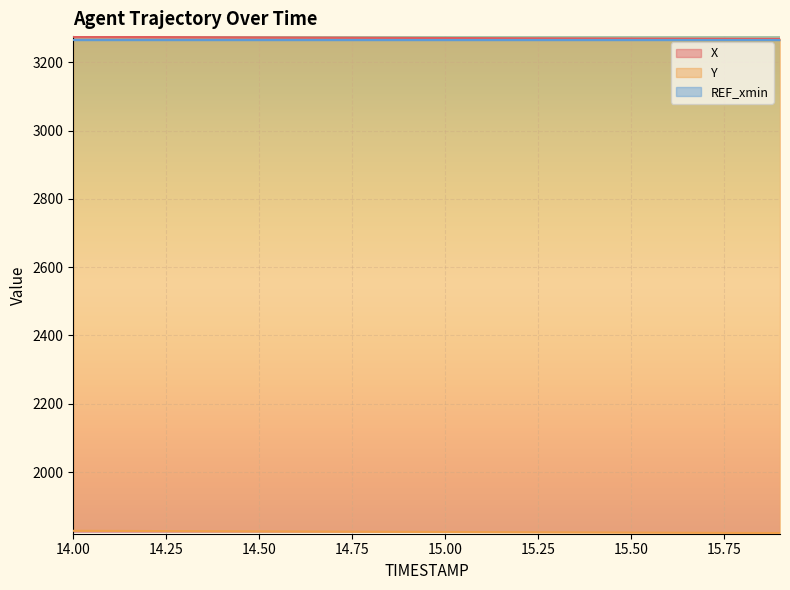

How many categories are shown in the chart?

20